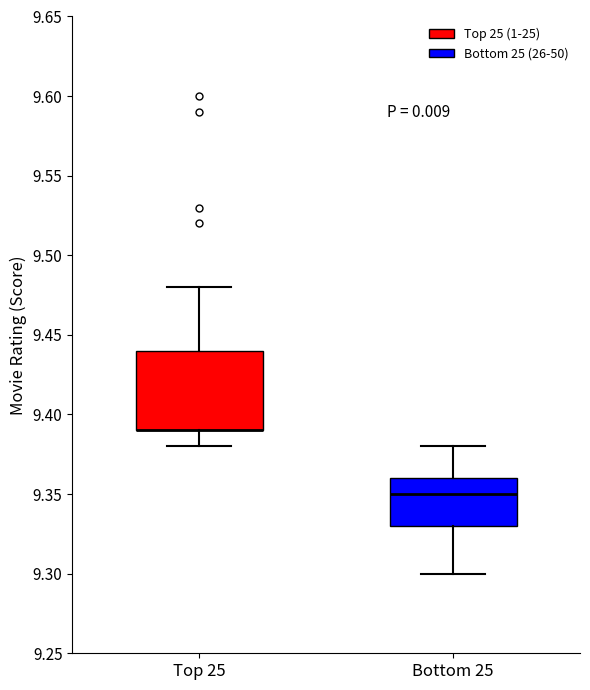

Comparing the boxes themselves (not the whiskers), which one is the tallest?

Top 25